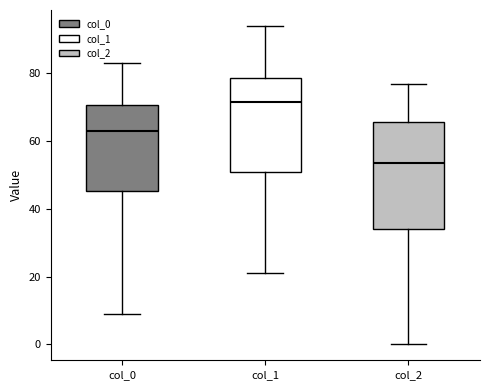

Reading left to right, transcribe this box plot: for each box, give where its median line is, the range the box spans, and where its two whiskers end, as read against the y-axis. The values are not printed on the chart, so give them approximately, as read against the axis.

col_0: median 64, box 46 to 70, whiskers 10 to 84
col_1: median 72, box 52 to 78, whiskers 22 to 94
col_2: median 54, box 34 to 66, whiskers 0 to 78